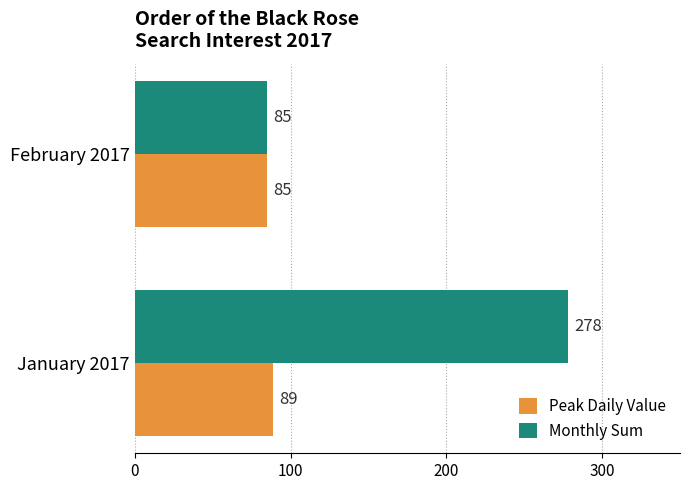

Which label corresponds to the smallest value in the chart?

February 2017